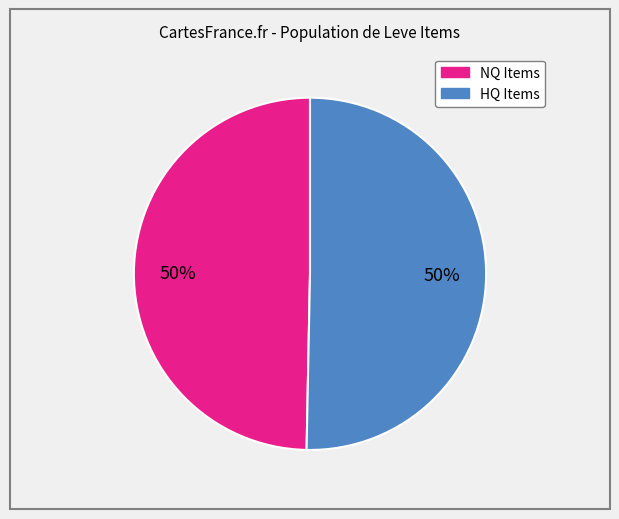

To the nearest percent, what is the average slice percentage?

50%